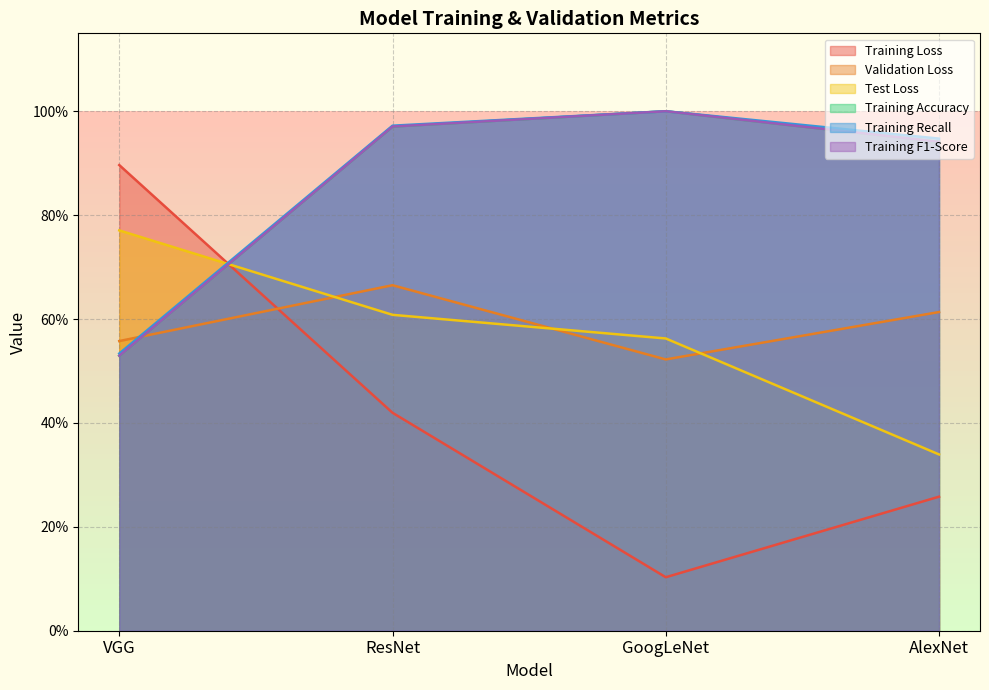

What is the total value across all series at VGG?

3.8